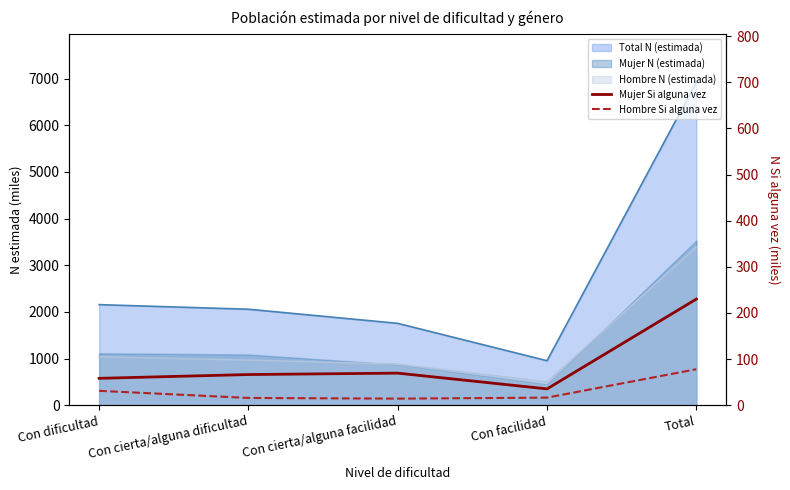

What is the difference between the second highest and minimum values in the Hombre Si alguna vez series?

16.9